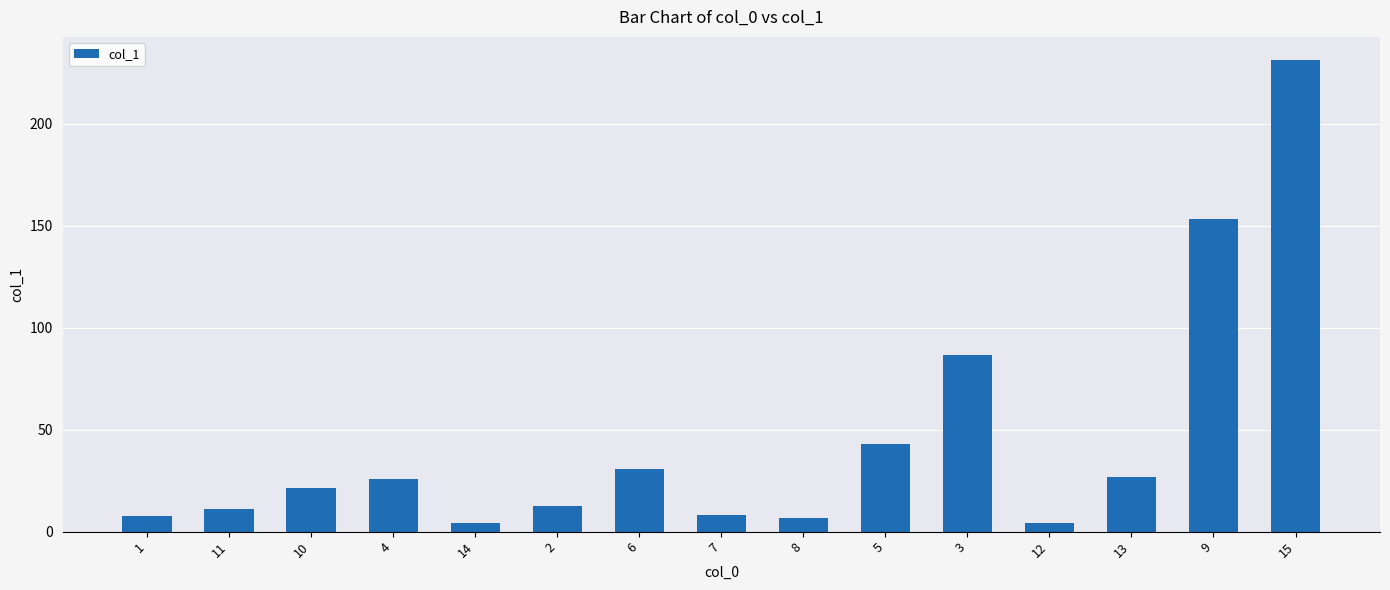

What is the sum of the values at 10 and 12?

25.7